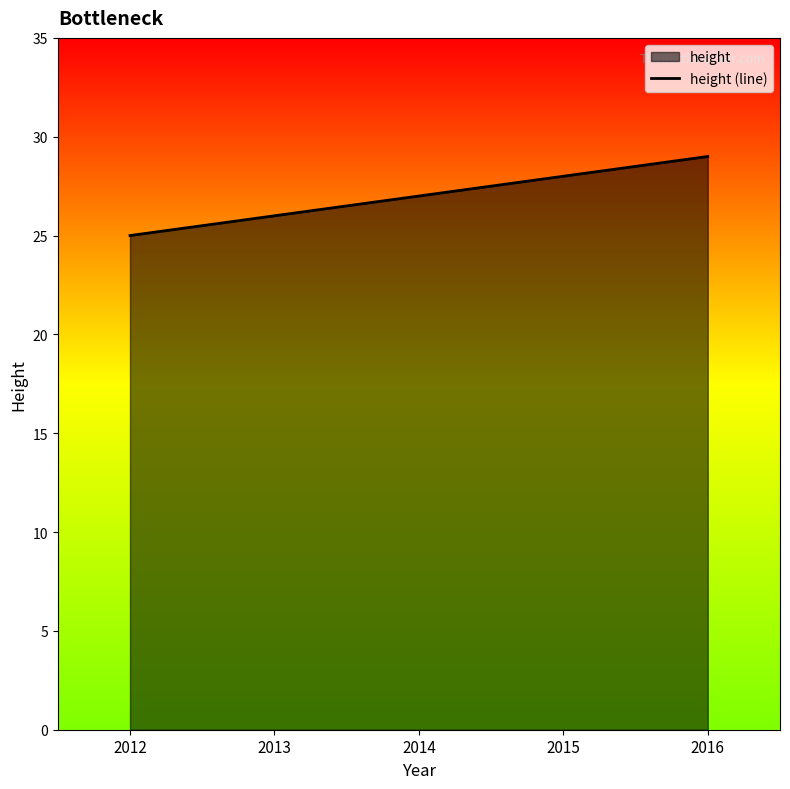

At which category does the chart reach its peak across all series?

2016